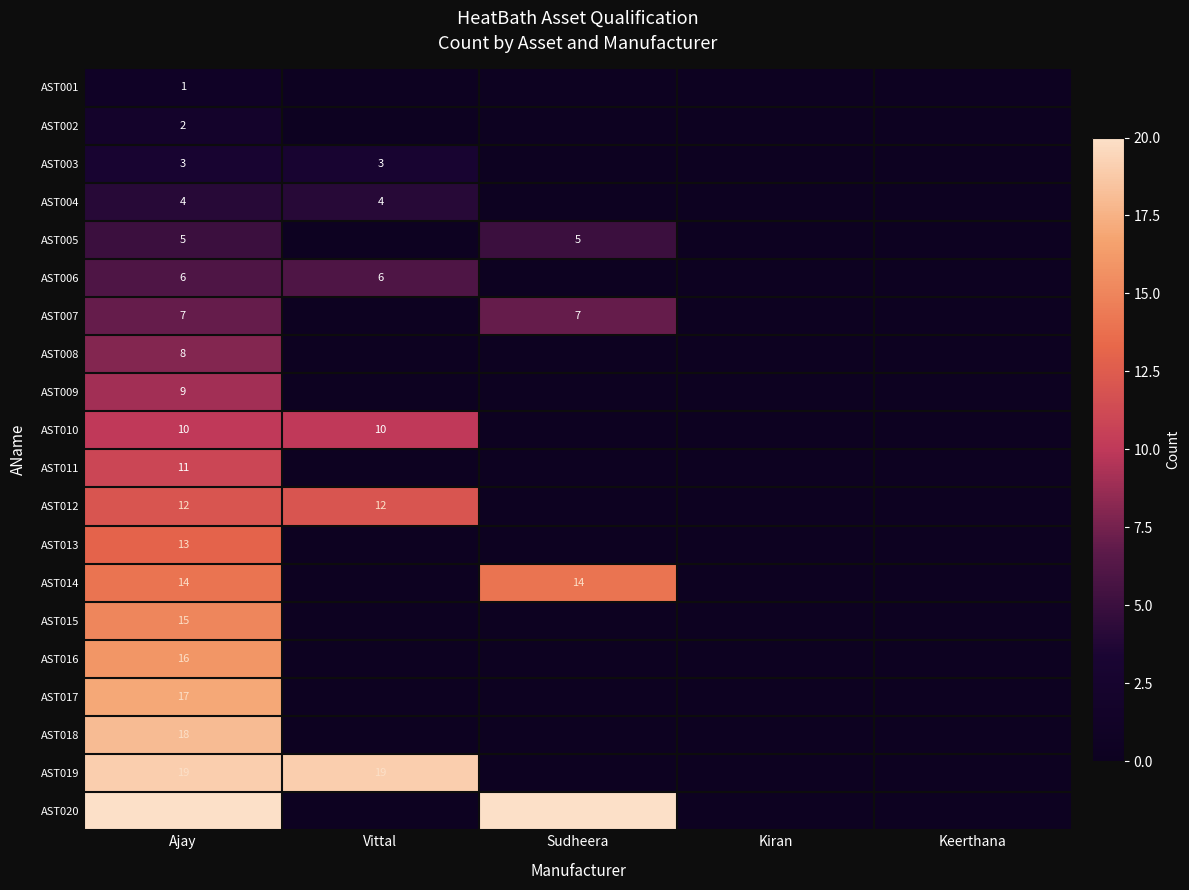

Is it true that AST012 equals 12 at Ajay?

True